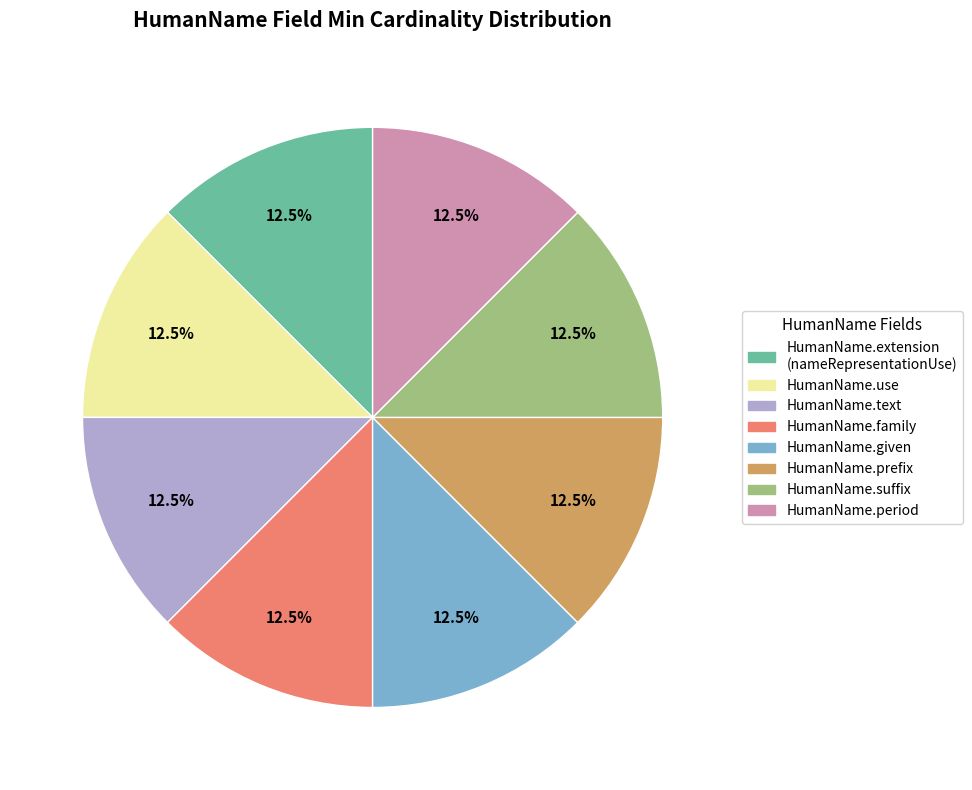

Is HumanName.text the majority of the pie?

No